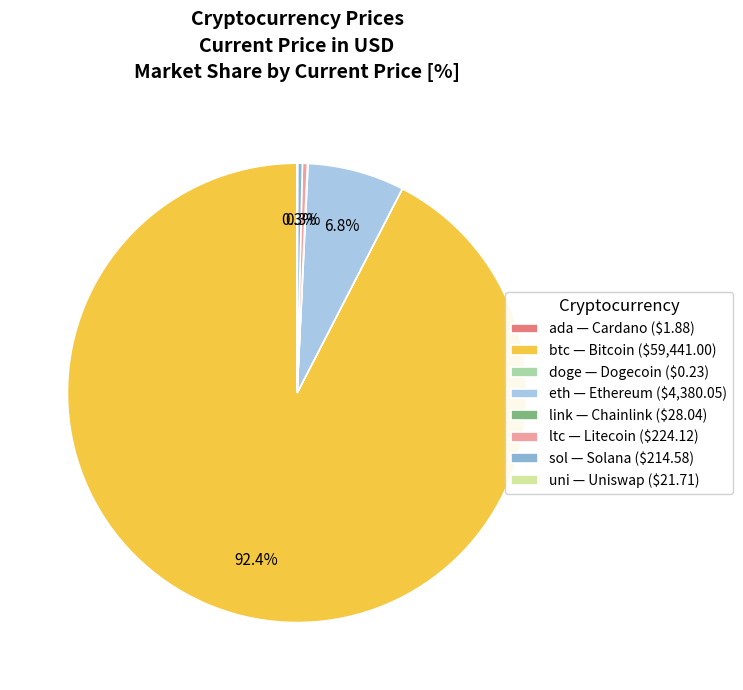

How much of the chart is everything except ltc — Litecoin ($224.12)?

99.7%